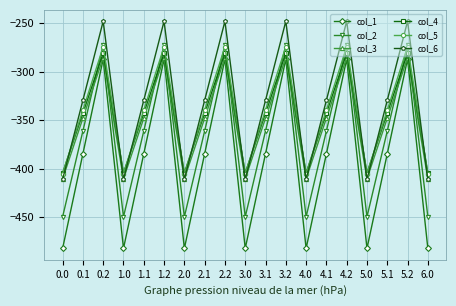

Count the number of categories in the chart.

19